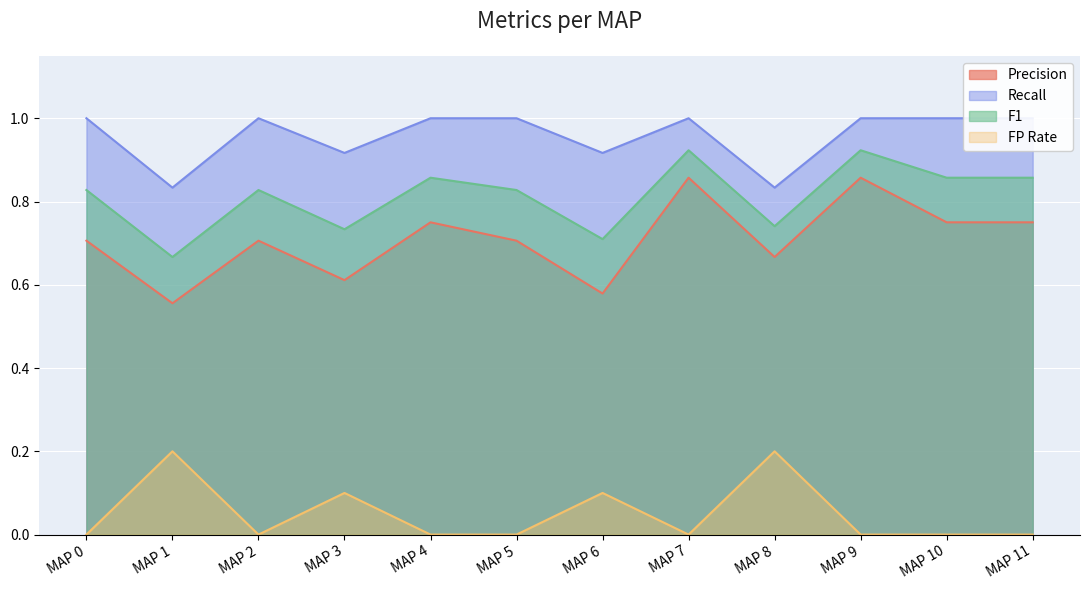

What is the sum of all FP Rate values?

0.6